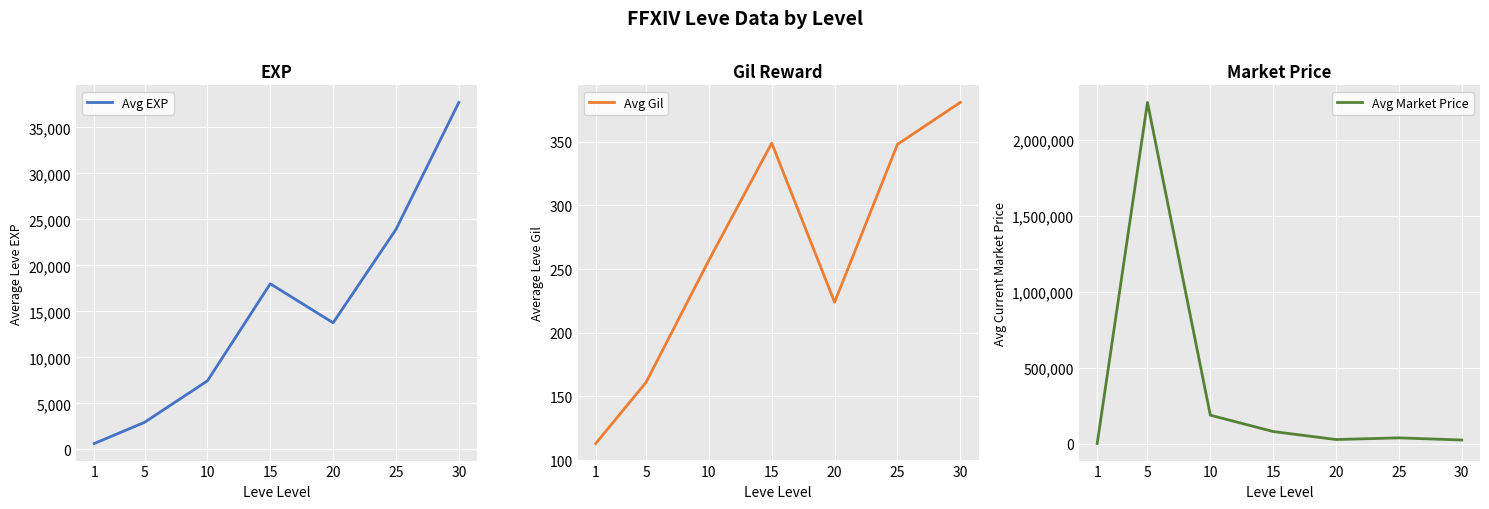

Rank the series at 25 from highest to lowest value.

Avg Market Price, Avg EXP, Avg Gil